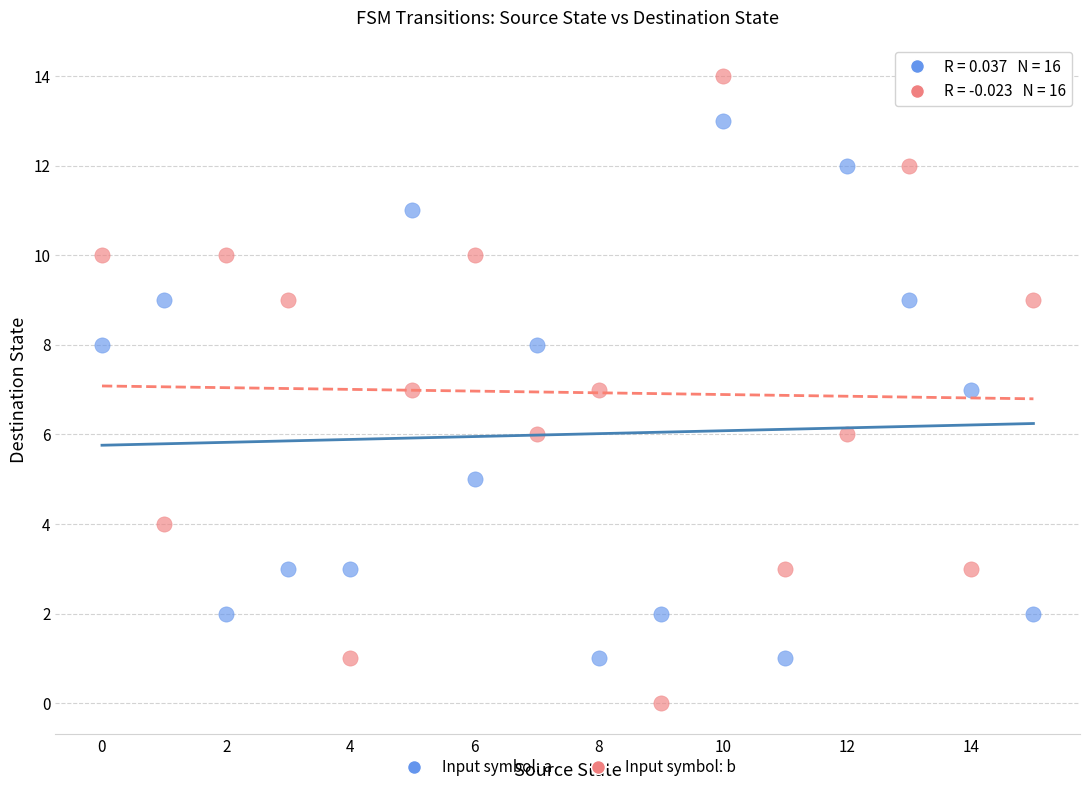

Which series has the largest Y range (max minus min)?

Input symbol: b